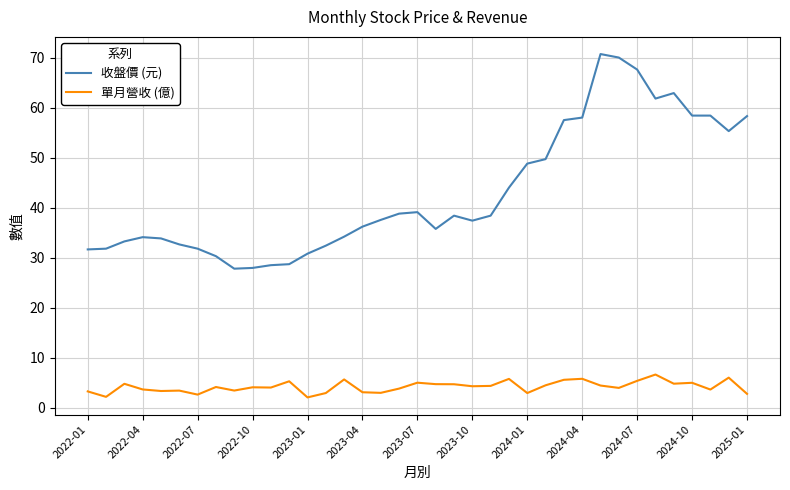

True or false: 收盤價 (元) has more than 2 points higher than both neighbors.

True